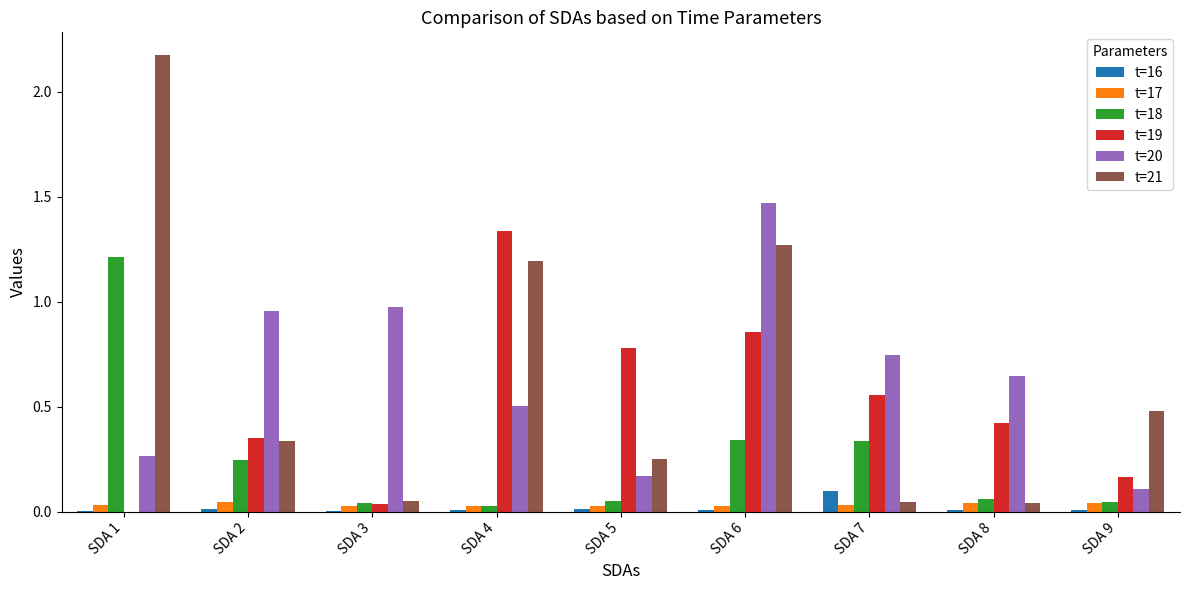

Which category has the highest value across all series?

SDA 1